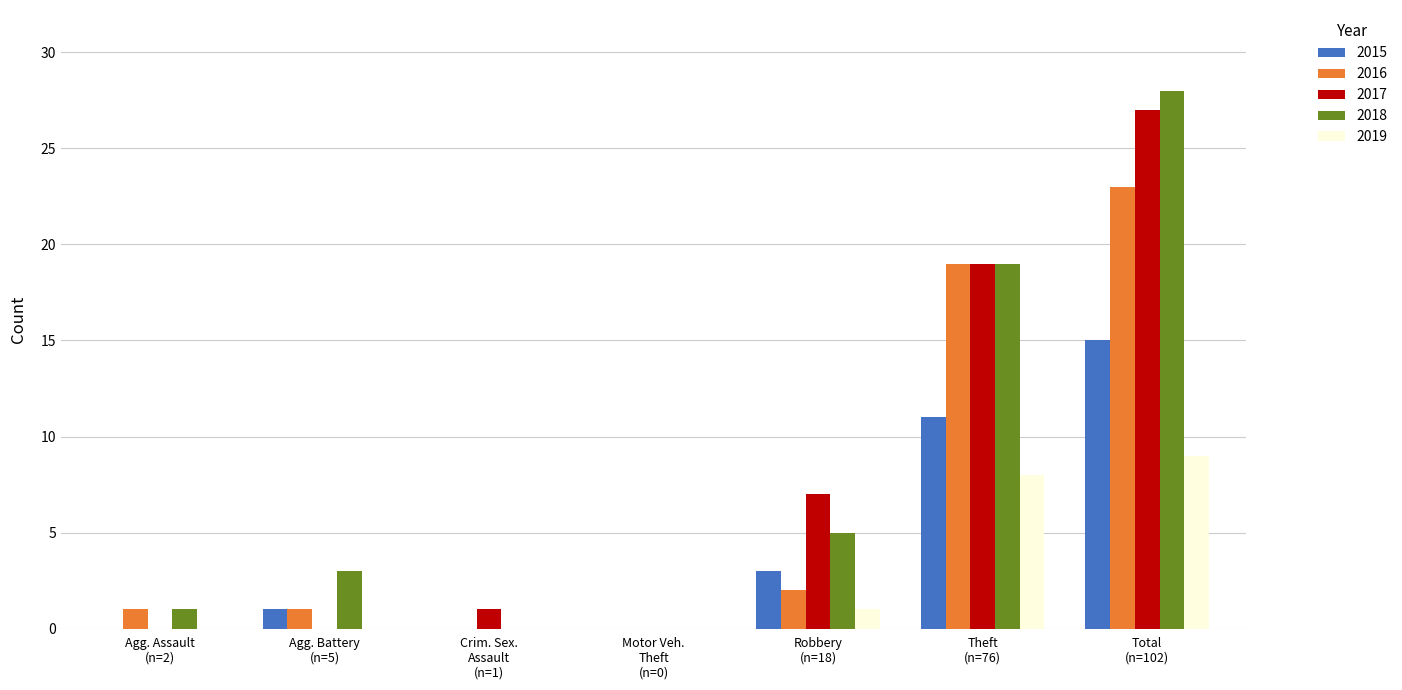

What is the greatest value displayed?

28